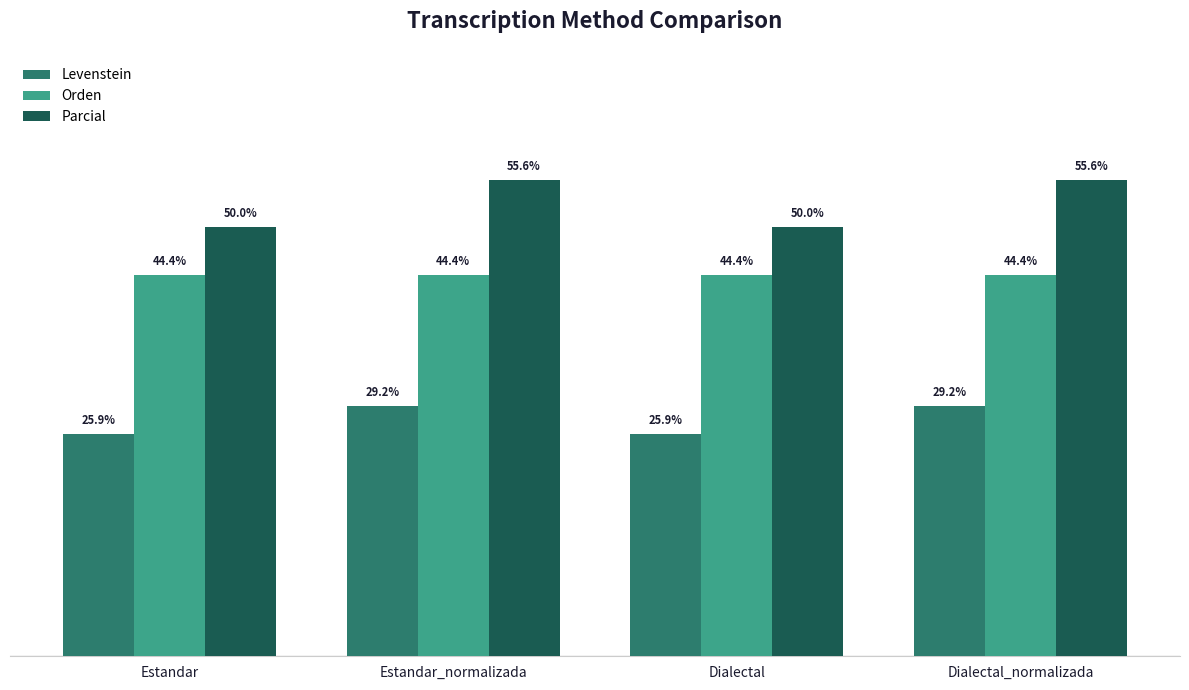

At Estandar, list the series in order from smallest to largest.

Levenstein, Orden, Parcial